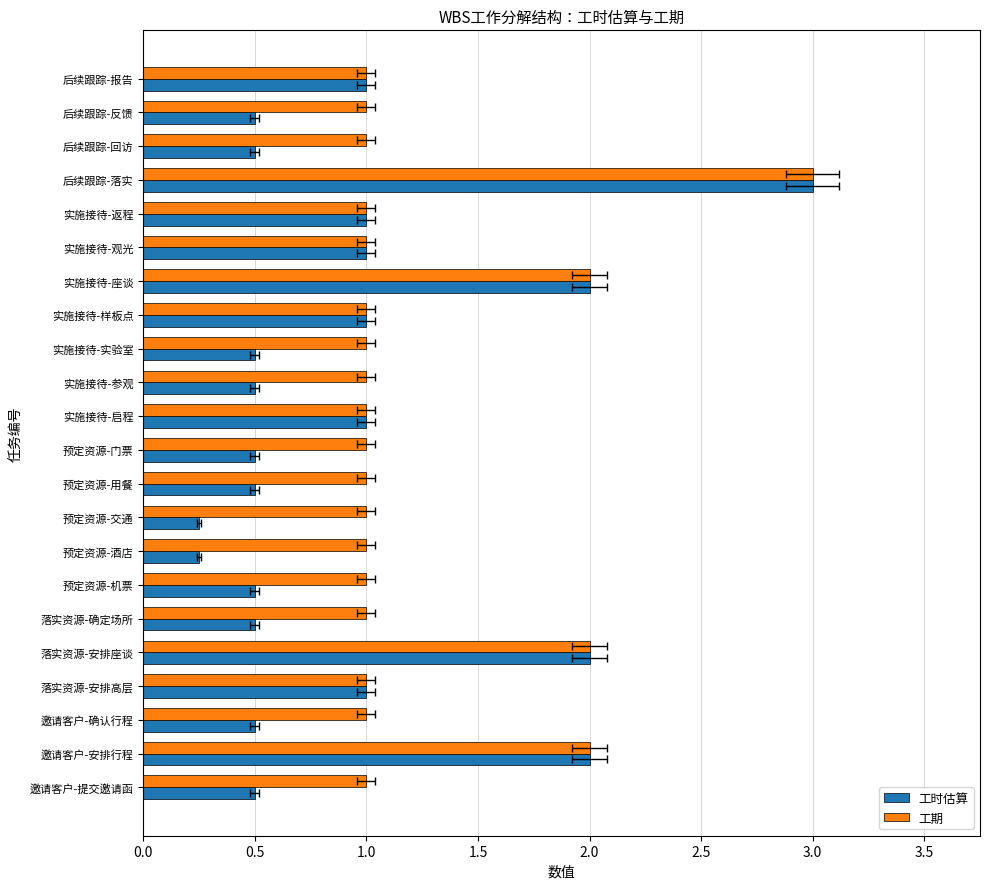

True or false: 工时估算 has a value of 0.1 at 预定资源-机票.

False